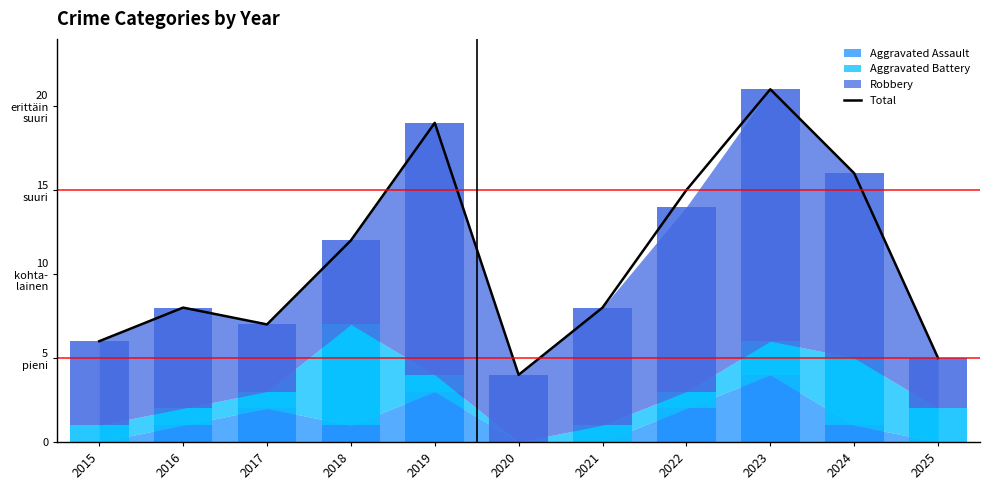

List the labels in order of value, smallest first.

2020, 2025, 2015, 2017, 2016, 2021, 2018, 2022, 2024, 2019, 2023